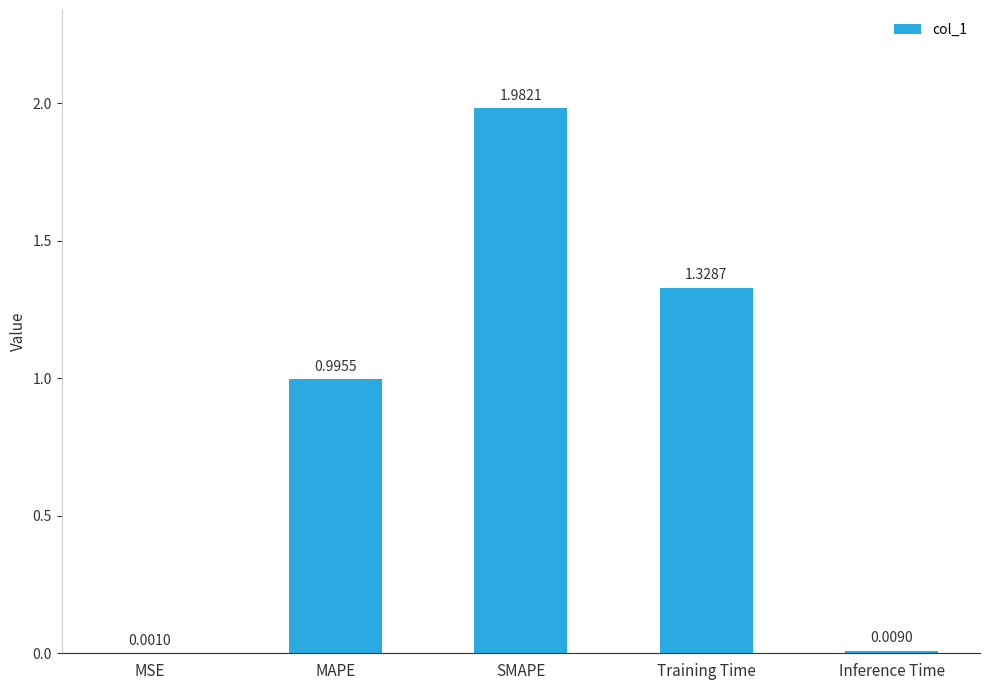

Is it true that the value at SMAPE is 2.8?

False